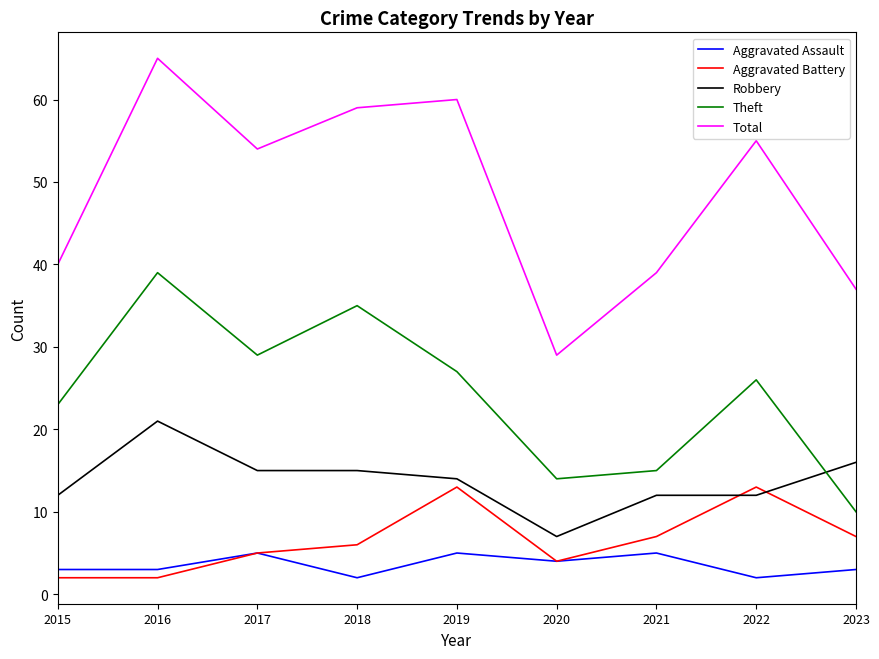

What is the sum of the Aggravated Assault values at 2016 and 2022?

5